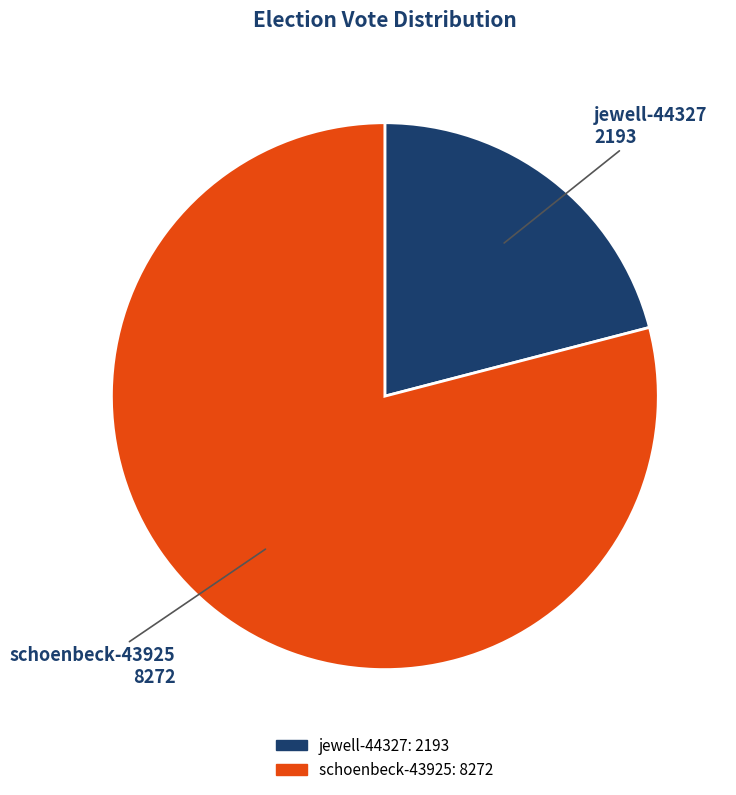

Is it true that schoenbeck-43925 is 93% of the pie?

False